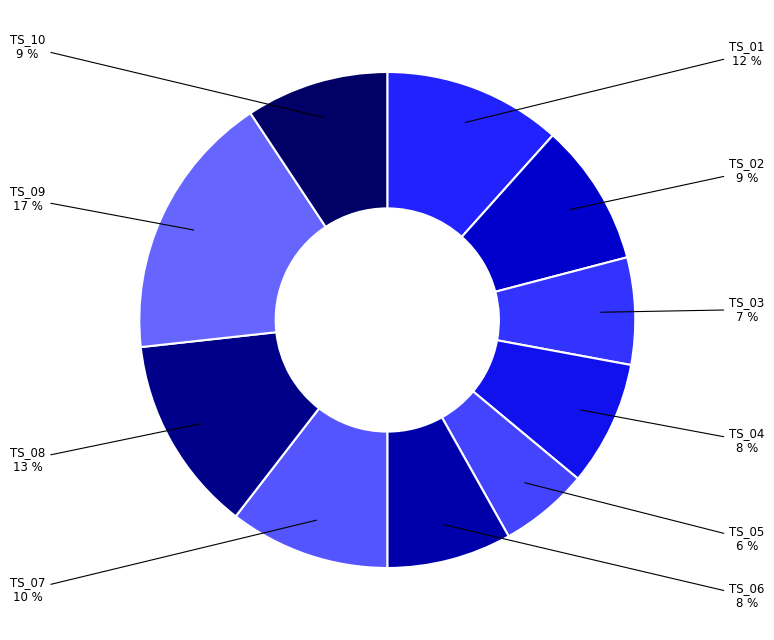

Count the number of slices in the pie.

10